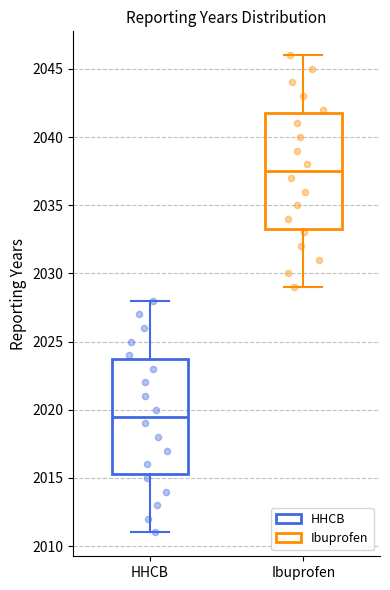

Where is the upper edge of the box for Ibuprofen on the y-axis? The values are not printed on the chart, so give them approximately, as read against the axis.

2042.0